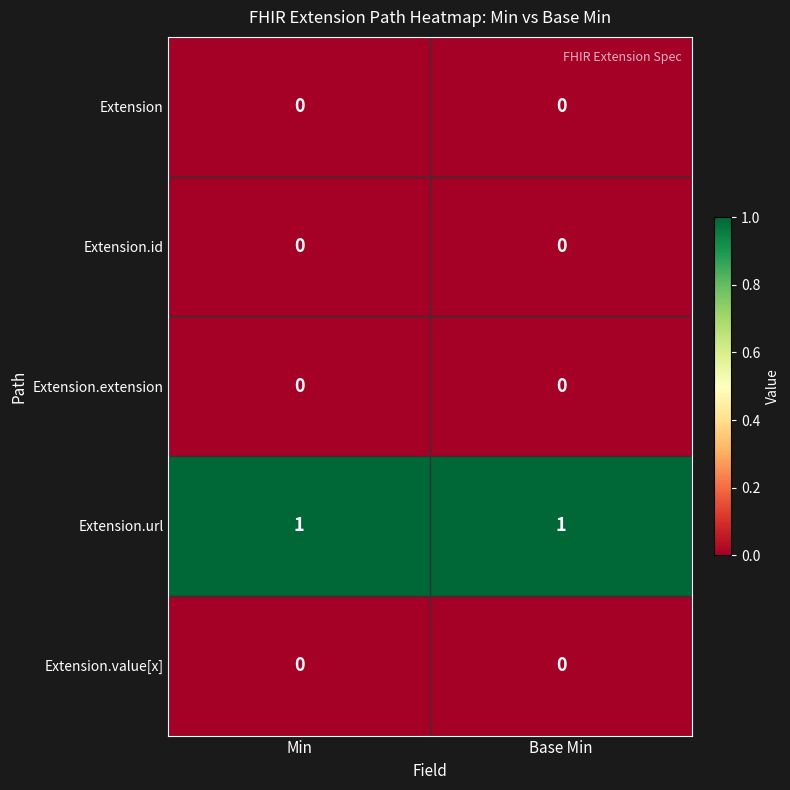

Reading left to right, transcribe all the data shown in this chart.

Extension: 0	0
Extension.id: 0	0
Extension.extension: 0	0
Extension.url: 1	1
Extension.value[x]: 0	0